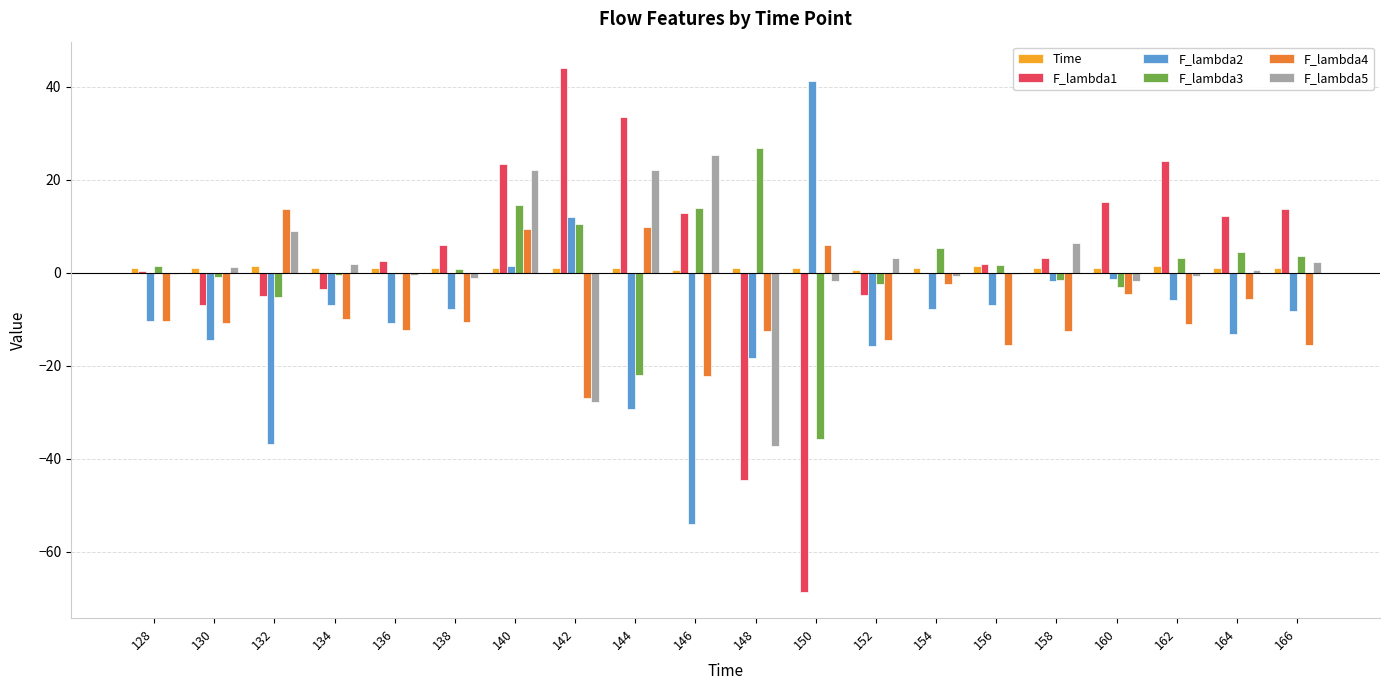

The value of F_lambda1 at 162 is 6.3. True or false?

False